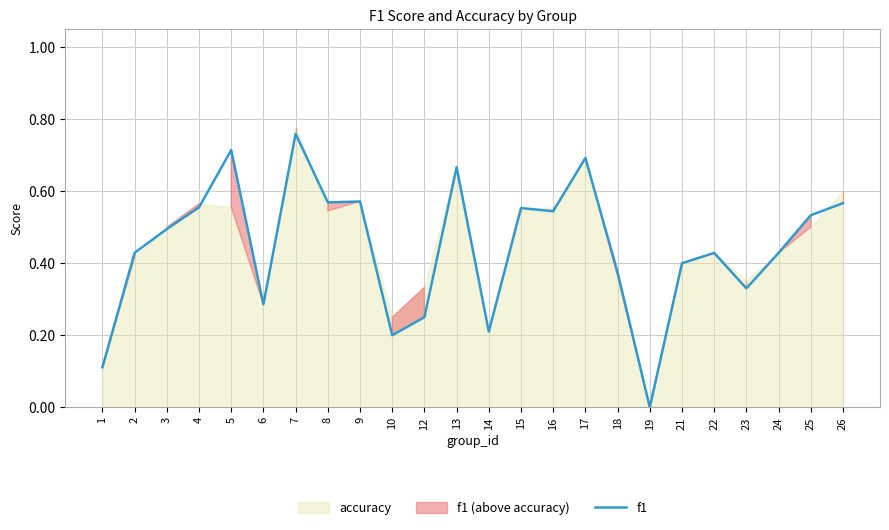

What is the value of the 24th point from the left?

0.6